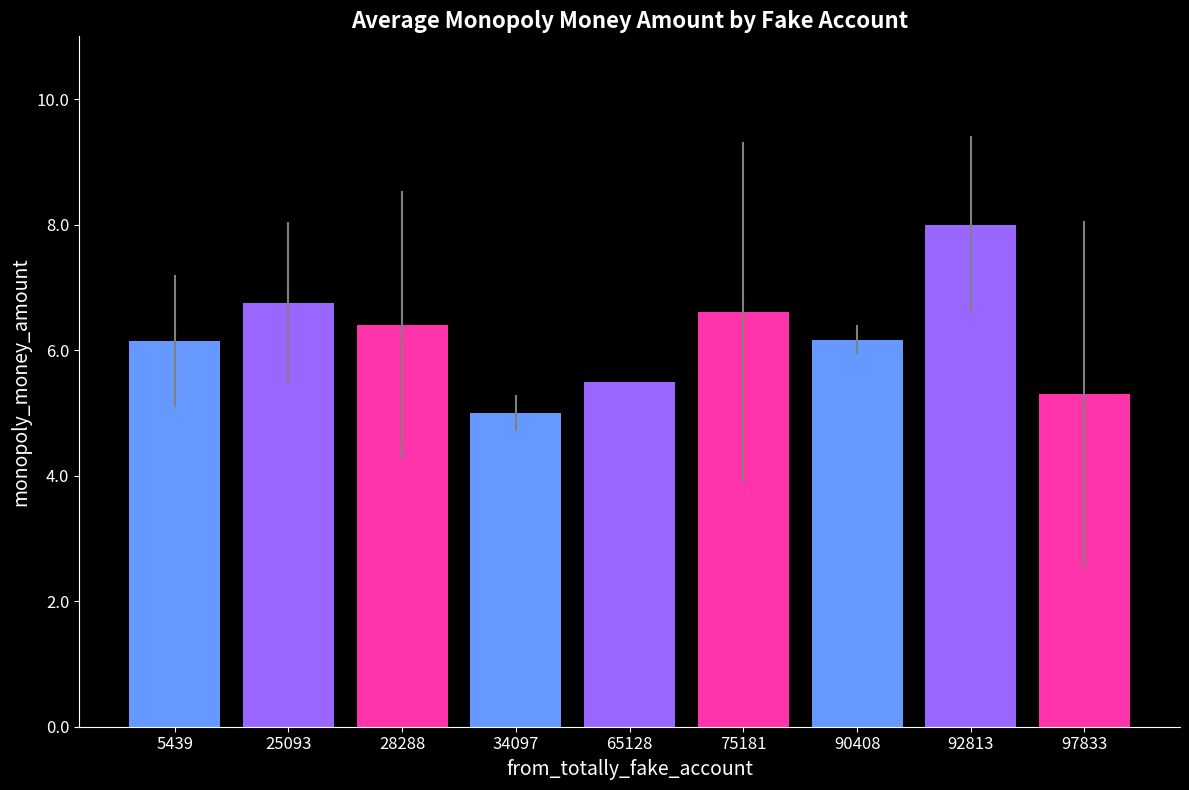

Reading left to right, list all the values displayed in this chart.

5439=6.2	25093=6.8	28288=6.4	34097=5.0	65128=5.5	75181=6.6	90408=6.2	92813=8.0	97833=5.3